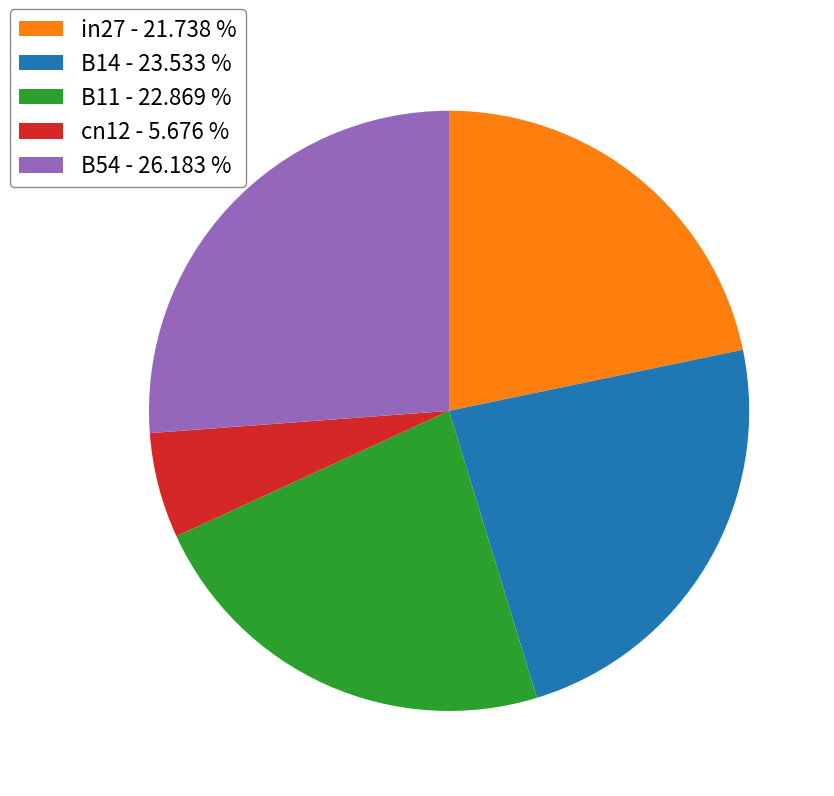

Does any single category account for the majority?

No